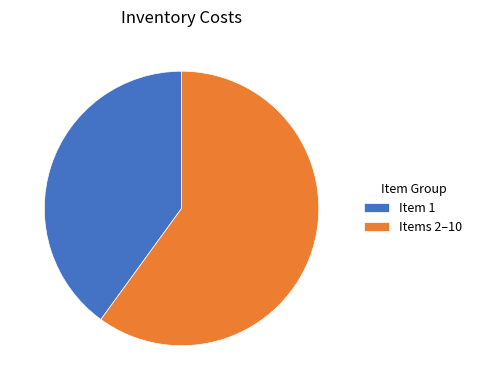

Is the sum of Item 1 and Items 2–10 greater than half?

Yes